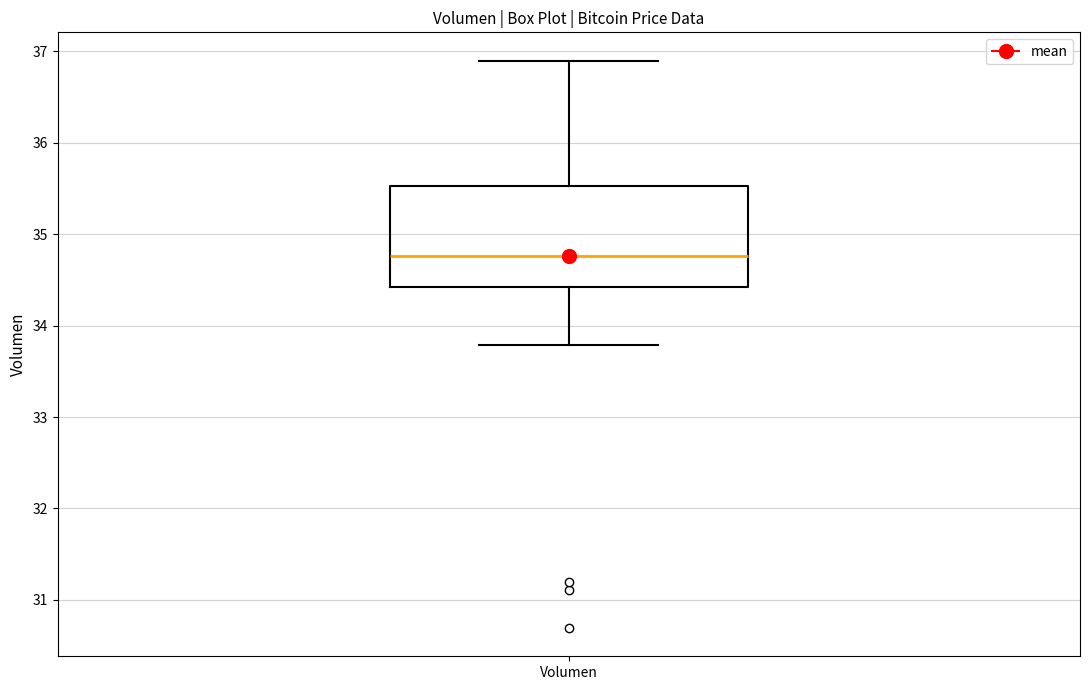

Read this box plot against the y-axis: the position of the median line, the range covered by the box, and the ends of both whiskers. The values are not printed on the chart, so give them approximately, as read against the axis.

median 34.8, box 34.4 to 35.5, whiskers 33.8 to 36.9